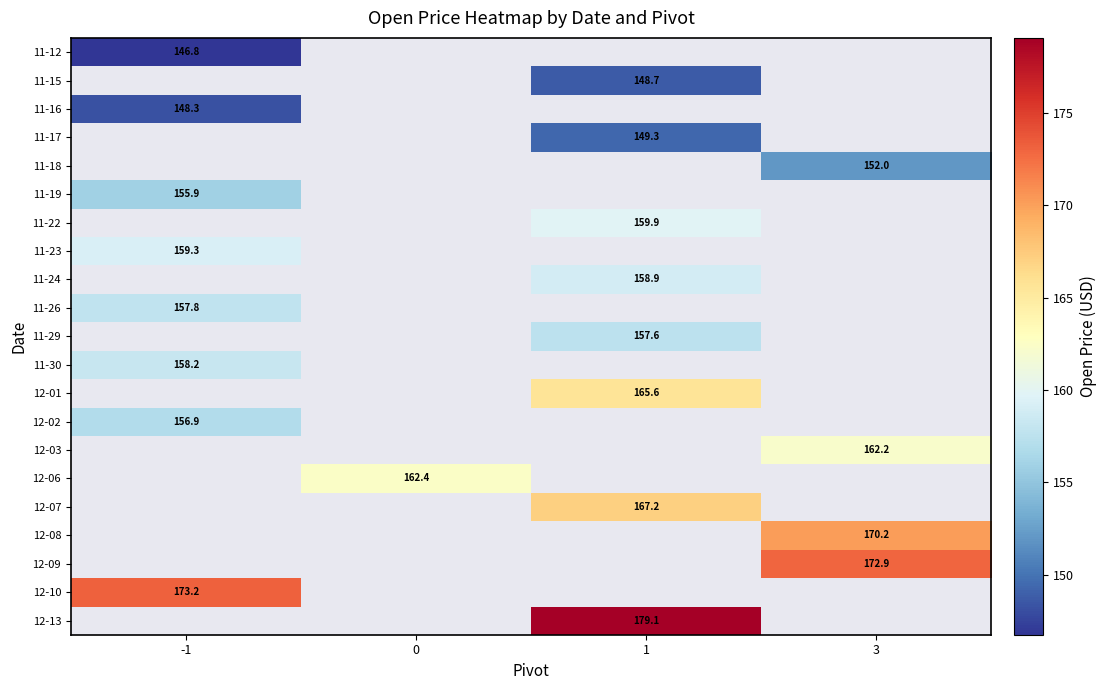

Read the 11-17 value at 1.

149.3